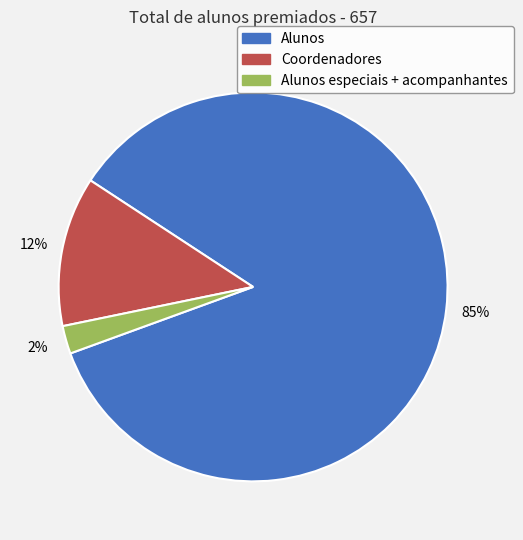

How many slices are in this pie chart?

3